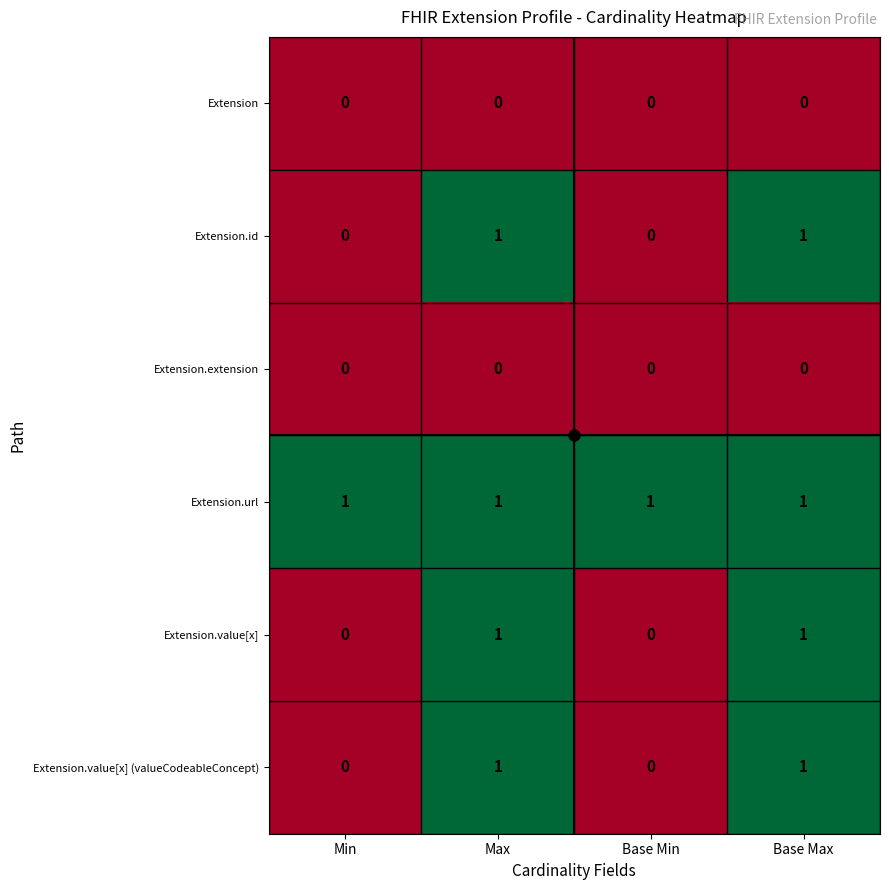

Count the number of data series in this chart.

6